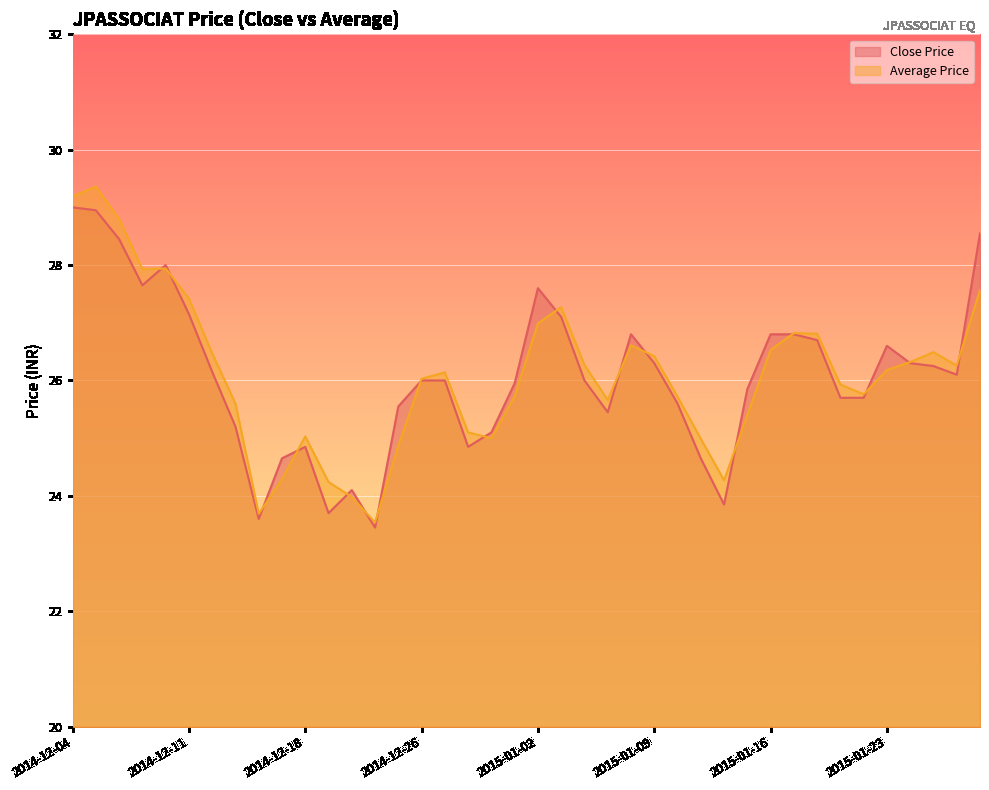

Which series has the widest spread of values?

Average Price